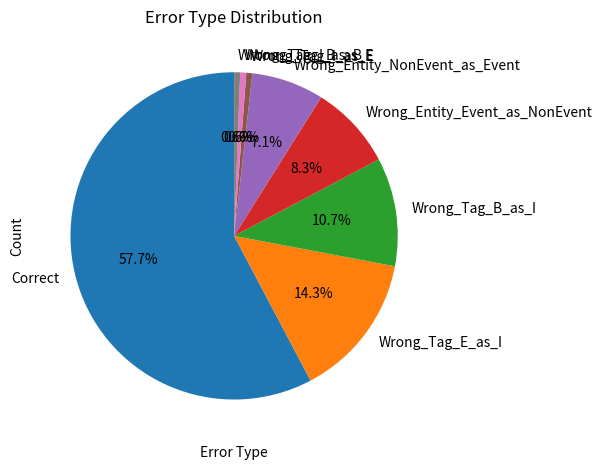

Do Wrong_Entity_NonEvent_as_Event and Wrong_Entity_Event_as_NonEvent together represent more than half of the pie?

No